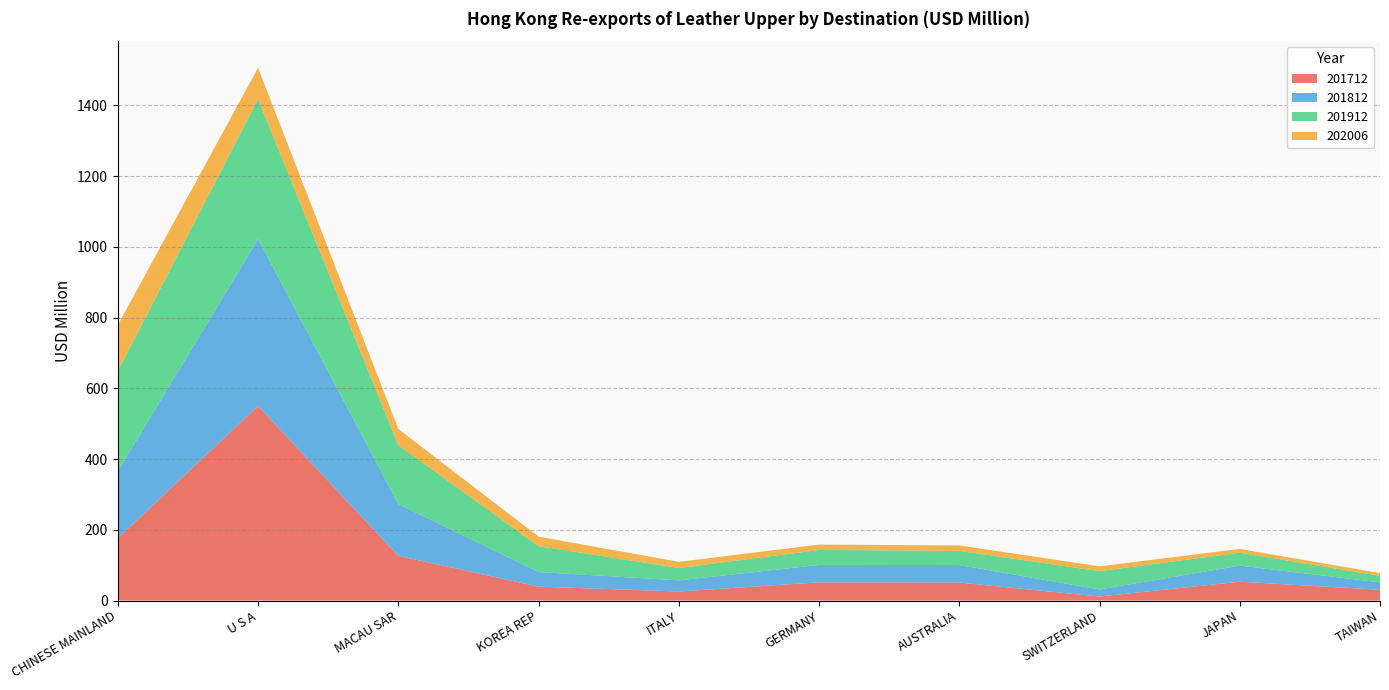

Reading right to left, list all the values displayed in this chart.

201712: TAIWAN=30.4	JAPAN=53.2	SWITZERLAND=11.3	AUSTRALIA=50.8	GERMANY=51.3	ITALY=25.6	KOREA REP=39.3	MACAU SAR=126.4	U S A=550.4	CHINESE MAINLAND=176.0
201812: TAIWAN=20.9	JAPAN=45.5	SWITZERLAND=20.0	AUSTRALIA=49.5	GERMANY=49.4	ITALY=31.3	KOREA REP=41.5	MACAU SAR=146.5	U S A=472.2	CHINESE MAINLAND=189.6
201912: TAIWAN=18.6	JAPAN=36.5	SWITZERLAND=51.8	AUSTRALIA=40.1	GERMANY=42.3	ITALY=35.1	KOREA REP=73.1	MACAU SAR=166.7	U S A=395.5	CHINESE MAINLAND=283.0
202006: TAIWAN=7.8	JAPAN=10.7	SWITZERLAND=13.6	AUSTRALIA=15.3	GERMANY=15.3	ITALY=17.4	KOREA REP=27.0	MACAU SAR=45.5	U S A=88.4	CHINESE MAINLAND=130.5